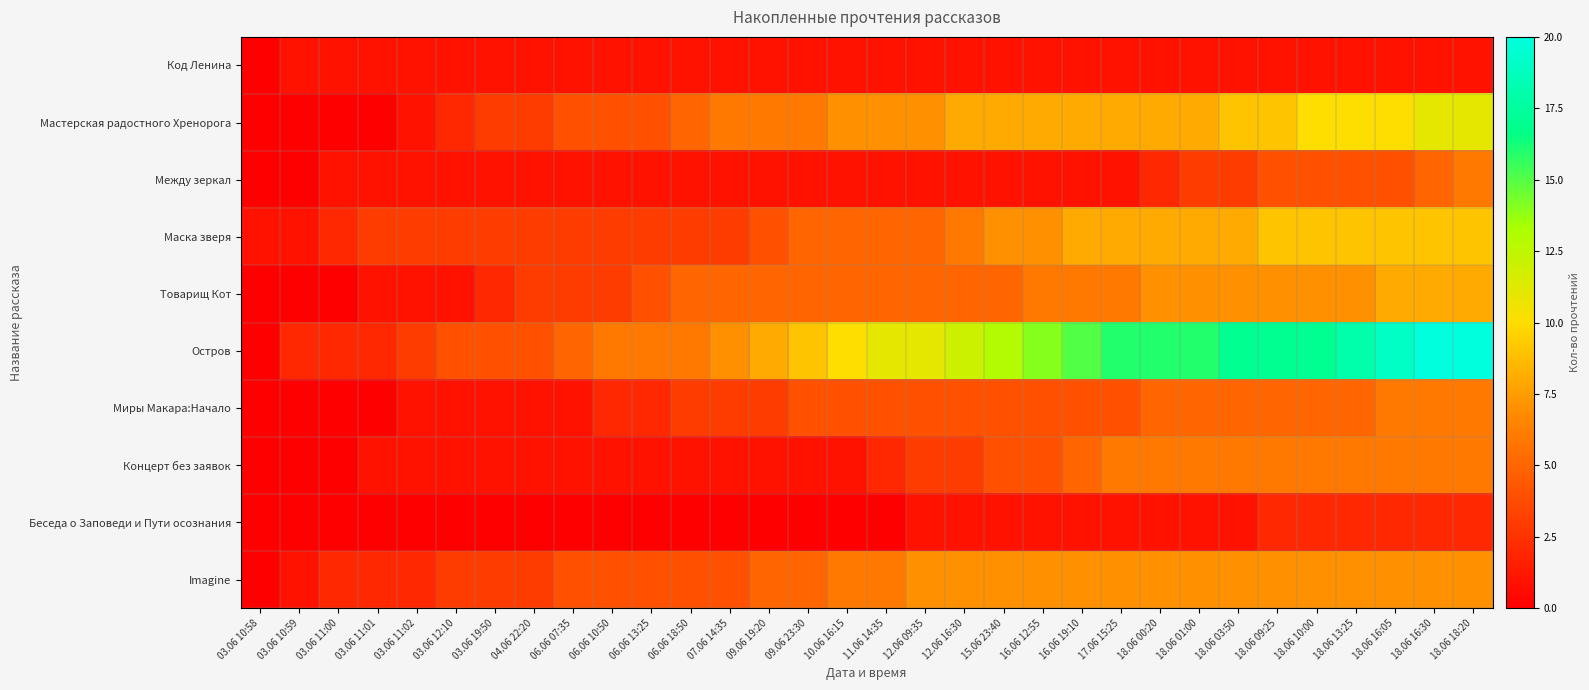

Reading left to right, transcribe all the data shown in this chart.

Код Ленина: 03.06 10:58=0	03.06 10:59=1	03.06 11:00=1	03.06 11:01=1	03.06 11:02=1	03.06 12:10=1	03.06 19:50=1	04.06 22:20=1	06.06 07:35=1	06.06 10:50=1	06.06 13:25=1	06.06 18:50=1	07.06 14:35=1	09.06 19:20=1	09.06 23:30=1	10.06 16:15=1	11.06 14:35=1	12.06 09:35=1	12.06 16:30=1	15.06 23:40=1	16.06 12:55=1	16.06 19:10=1	17.06 15:25=1	18.06 00:20=1	18.06 01:00=1	18.06 03:50=1	18.06 09:25=1	18.06 10:00=1	18.06 13:25=1	18.06 16:05=1	18.06 16:30=1	18.06 18:20=1
Мастерская радостного Хренорога: 03.06 10:58=0	03.06 10:59=0	03.06 11:00=0	03.06 11:01=0	03.06 11:02=1	03.06 12:10=2	03.06 19:50=3	04.06 22:20=3	06.06 07:35=4	06.06 10:50=4	06.06 13:25=4	06.06 18:50=5	07.06 14:35=6	09.06 19:20=6	09.06 23:30=6	10.06 16:15=7	11.06 14:35=7	12.06 09:35=7	12.06 16:30=8	15.06 23:40=8	16.06 12:55=8	16.06 19:10=8	17.06 15:25=8	18.06 00:20=8	18.06 01:00=8	18.06 03:50=9	18.06 09:25=9	18.06 10:00=10	18.06 13:25=10	18.06 16:05=10	18.06 16:30=11	18.06 18:20=11
Между зеркал: 03.06 10:58=0	03.06 10:59=0	03.06 11:00=1	03.06 11:01=1	03.06 11:02=1	03.06 12:10=1	03.06 19:50=1	04.06 22:20=1	06.06 07:35=1	06.06 10:50=1	06.06 13:25=1	06.06 18:50=1	07.06 14:35=1	09.06 19:20=1	09.06 23:30=1	10.06 16:15=1	11.06 14:35=1	12.06 09:35=1	12.06 16:30=1	15.06 23:40=1	16.06 12:55=1	16.06 19:10=1	17.06 15:25=1	18.06 00:20=2	18.06 01:00=3	18.06 03:50=3	18.06 09:25=4	18.06 10:00=4	18.06 13:25=4	18.06 16:05=4	18.06 16:30=5	18.06 18:20=6
Маска зверя: 03.06 10:58=1	03.06 10:59=1	03.06 11:00=2	03.06 11:01=3	03.06 11:02=3	03.06 12:10=3	03.06 19:50=3	04.06 22:20=3	06.06 07:35=3	06.06 10:50=3	06.06 13:25=3	06.06 18:50=3	07.06 14:35=3	09.06 19:20=4	09.06 23:30=5	10.06 16:15=5	11.06 14:35=5	12.06 09:35=5	12.06 16:30=6	15.06 23:40=7	16.06 12:55=7	16.06 19:10=8	17.06 15:25=8	18.06 00:20=8	18.06 01:00=8	18.06 03:50=8	18.06 09:25=9	18.06 10:00=9	18.06 13:25=9	18.06 16:05=9	18.06 16:30=9	18.06 18:20=9
Товарищ Кот: 03.06 10:58=0	03.06 10:59=0	03.06 11:00=0	03.06 11:01=1	03.06 11:02=1	03.06 12:10=1	03.06 19:50=2	04.06 22:20=3	06.06 07:35=3	06.06 10:50=3	06.06 13:25=4	06.06 18:50=5	07.06 14:35=5	09.06 19:20=5	09.06 23:30=5	10.06 16:15=5	11.06 14:35=5	12.06 09:35=5	12.06 16:30=5	15.06 23:40=5	16.06 12:55=6	16.06 19:10=6	17.06 15:25=6	18.06 00:20=7	18.06 01:00=7	18.06 03:50=7	18.06 09:25=7	18.06 10:00=7	18.06 13:25=7	18.06 16:05=8	18.06 16:30=8	18.06 18:20=8
Остров: 03.06 10:58=0	03.06 10:59=2	03.06 11:00=2	03.06 11:01=2	03.06 11:02=3	03.06 12:10=4	03.06 19:50=4	04.06 22:20=4	06.06 07:35=5	06.06 10:50=6	06.06 13:25=6	06.06 18:50=6	07.06 14:35=7	09.06 19:20=8	09.06 23:30=9	10.06 16:15=10	11.06 14:35=11	12.06 09:35=11	12.06 16:30=12	15.06 23:40=13	16.06 12:55=14	16.06 19:10=15	17.06 15:25=16	18.06 00:20=16	18.06 01:00=16	18.06 03:50=17	18.06 09:25=17	18.06 10:00=17	18.06 13:25=18	18.06 16:05=19	18.06 16:30=20	18.06 18:20=20
Миры Макара:Начало: 03.06 10:58=0	03.06 10:59=0	03.06 11:00=0	03.06 11:01=0	03.06 11:02=1	03.06 12:10=1	03.06 19:50=1	04.06 22:20=1	06.06 07:35=1	06.06 10:50=2	06.06 13:25=2	06.06 18:50=3	07.06 14:35=3	09.06 19:20=3	09.06 23:30=4	10.06 16:15=4	11.06 14:35=4	12.06 09:35=4	12.06 16:30=4	15.06 23:40=4	16.06 12:55=4	16.06 19:10=4	17.06 15:25=4	18.06 00:20=5	18.06 01:00=5	18.06 03:50=5	18.06 09:25=5	18.06 10:00=5	18.06 13:25=5	18.06 16:05=6	18.06 16:30=6	18.06 18:20=6
Концерт без заявок: 03.06 10:58=0	03.06 10:59=0	03.06 11:00=0	03.06 11:01=1	03.06 11:02=1	03.06 12:10=1	03.06 19:50=1	04.06 22:20=1	06.06 07:35=1	06.06 10:50=1	06.06 13:25=1	06.06 18:50=1	07.06 14:35=1	09.06 19:20=1	09.06 23:30=1	10.06 16:15=1	11.06 14:35=2	12.06 09:35=3	12.06 16:30=3	15.06 23:40=4	16.06 12:55=4	16.06 19:10=5	17.06 15:25=6	18.06 00:20=6	18.06 01:00=6	18.06 03:50=6	18.06 09:25=6	18.06 10:00=6	18.06 13:25=6	18.06 16:05=6	18.06 16:30=6	18.06 18:20=6
Беседа о Заповеди и Пути осознания: 03.06 10:58=0	03.06 10:59=0	03.06 11:00=0	03.06 11:01=0	03.06 11:02=0	03.06 12:10=0	03.06 19:50=0	04.06 22:20=0	06.06 07:35=0	06.06 10:50=0	06.06 13:25=0	06.06 18:50=0	07.06 14:35=0	09.06 19:20=0	09.06 23:30=0	10.06 16:15=0	11.06 14:35=0	12.06 09:35=1	12.06 16:30=1	15.06 23:40=1	16.06 12:55=1	16.06 19:10=1	17.06 15:25=1	18.06 00:20=1	18.06 01:00=1	18.06 03:50=1	18.06 09:25=2	18.06 10:00=2	18.06 13:25=2	18.06 16:05=2	18.06 16:30=2	18.06 18:20=2
Imagine: 03.06 10:58=0	03.06 10:59=1	03.06 11:00=2	03.06 11:01=2	03.06 11:02=2	03.06 12:10=3	03.06 19:50=3	04.06 22:20=3	06.06 07:35=4	06.06 10:50=4	06.06 13:25=4	06.06 18:50=4	07.06 14:35=4	09.06 19:20=5	09.06 23:30=5	10.06 16:15=6	11.06 14:35=6	12.06 09:35=7	12.06 16:30=7	15.06 23:40=7	16.06 12:55=7	16.06 19:10=7	17.06 15:25=7	18.06 00:20=7	18.06 01:00=7	18.06 03:50=7	18.06 09:25=7	18.06 10:00=7	18.06 13:25=7	18.06 16:05=7	18.06 16:30=7	18.06 18:20=7